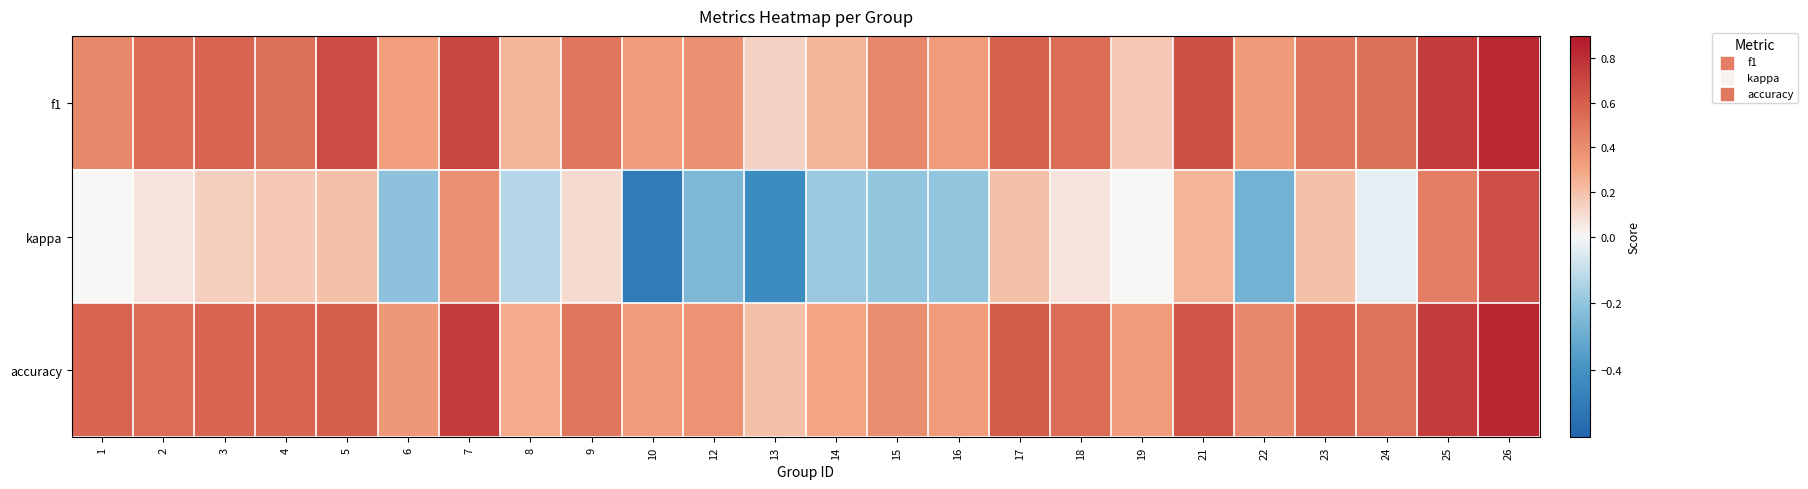

Reading left to right, transcribe all the data shown in this chart.

f1: 1=0.4	2=0.5	3=0.6	4=0.5	5=0.7	6=0.3	7=0.7	8=0.2	9=0.5	10=0.3	12=0.4	13=0.1	14=0.2	15=0.4	16=0.3	17=0.6	18=0.5	19=0.2	21=0.7	22=0.3	23=0.5	24=0.5	25=0.8	26=0.8
kappa: 1=0.0	2=0.1	3=0.1	4=0.2	5=0.2	6=-0.2	7=0.4	8=-0.1	9=0.1	10=-0.5	12=-0.2	13=-0.4	14=-0.2	15=-0.2	16=-0.2	17=0.2	18=0.1	19=0.0	21=0.2	22=-0.3	23=0.2	24=-0.0	25=0.5	26=0.7
accuracy: 1=0.6	2=0.5	3=0.6	4=0.6	5=0.6	6=0.4	7=0.8	8=0.3	9=0.5	10=0.3	12=0.4	13=0.2	14=0.3	15=0.4	16=0.3	17=0.6	18=0.5	19=0.3	21=0.6	22=0.4	23=0.6	24=0.5	25=0.8	26=0.8